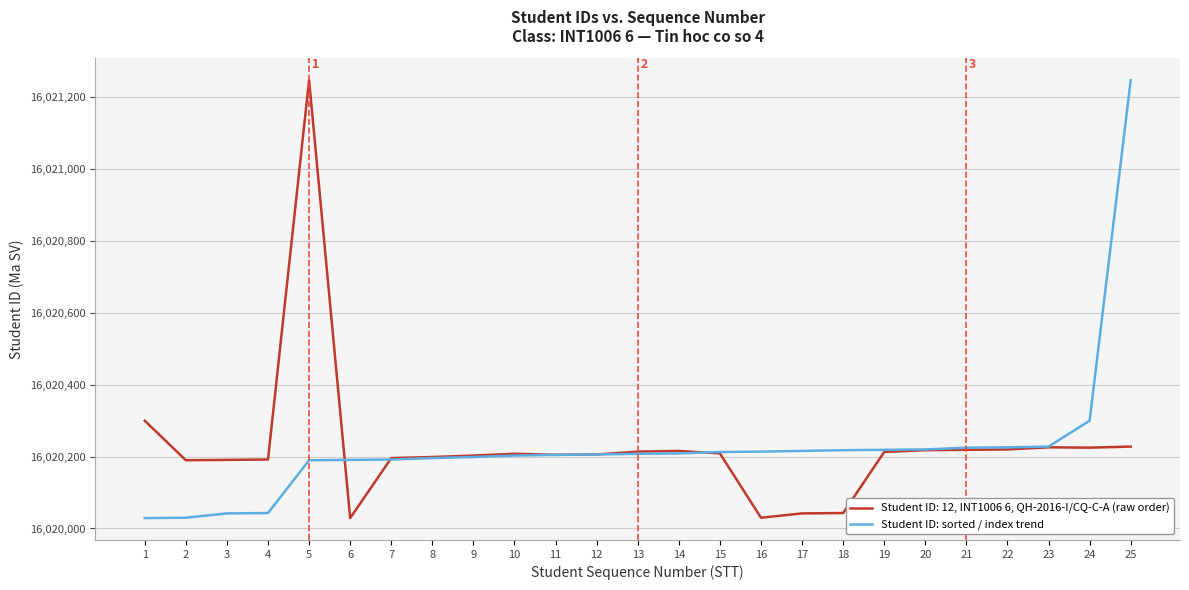

How many series are shown in this chart?

2